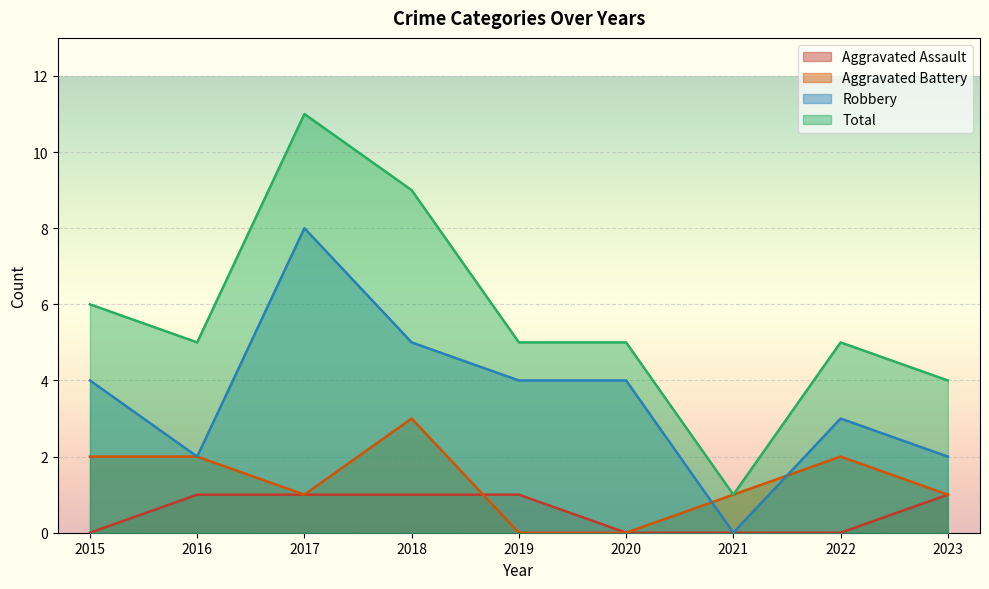

How many interior local valleys does the Aggravated Battery series have?

1